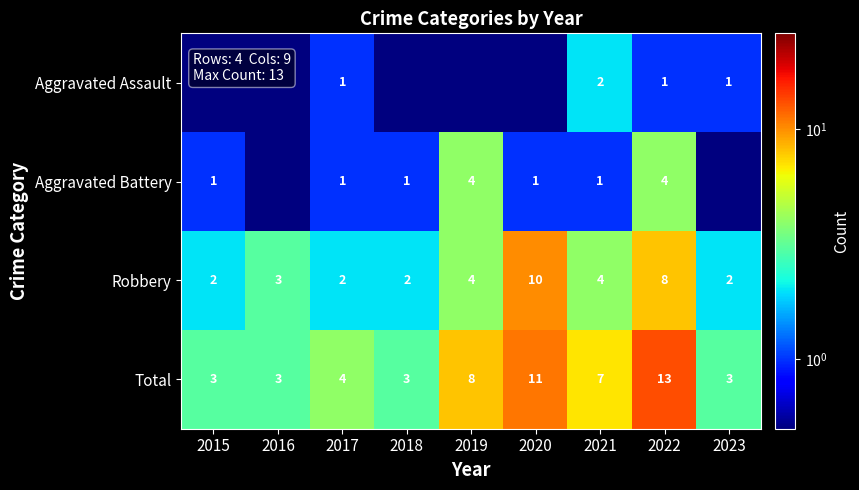

What is the difference between the second highest and second lowest values in the Robbery series?

6.0